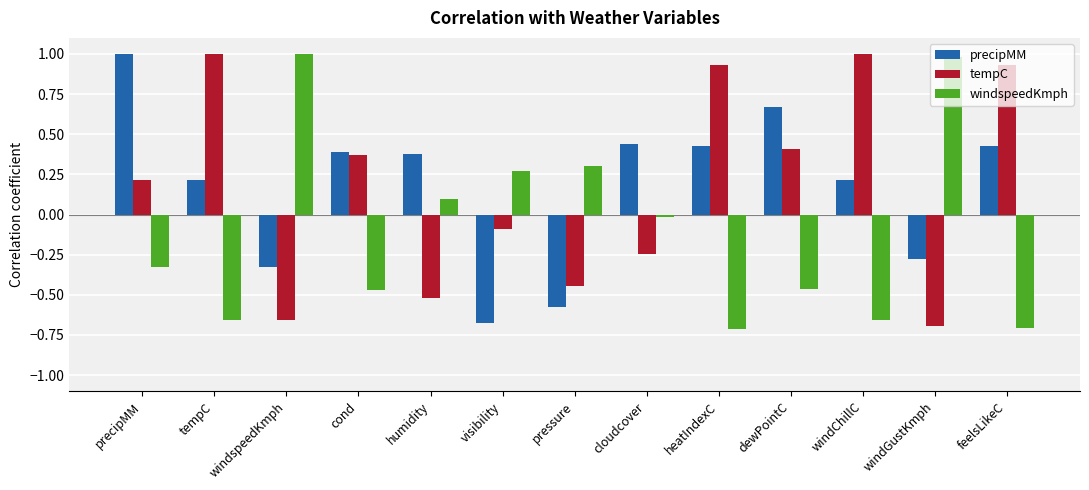

What is the difference between the maximum and minimum values in the precipMM series?

1.7